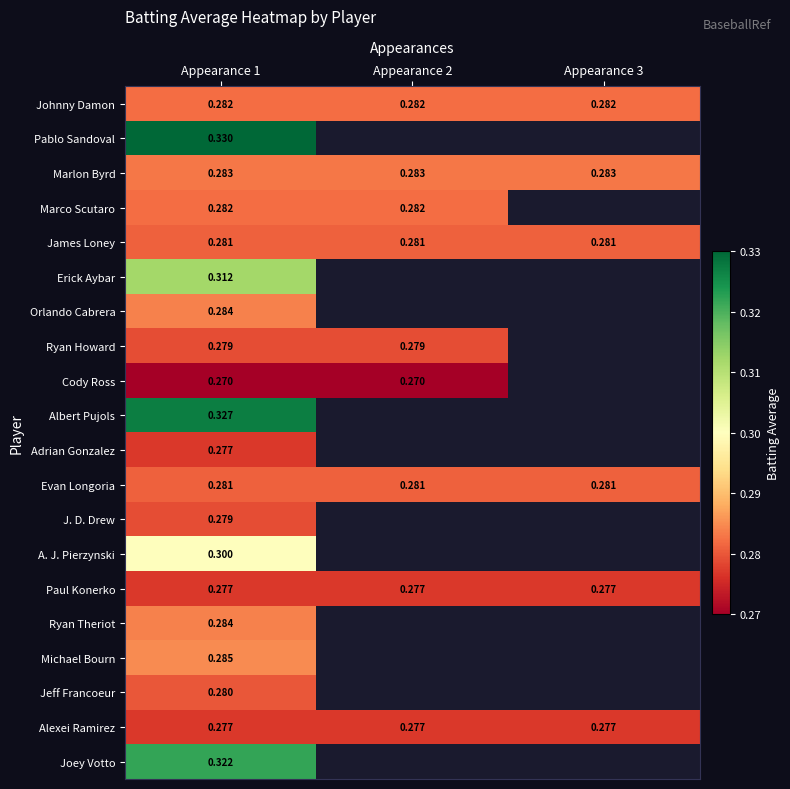

Is the value of J. D. Drew at Appearance 1 greater than the value of Michael Bourn at Appearance 1?

No